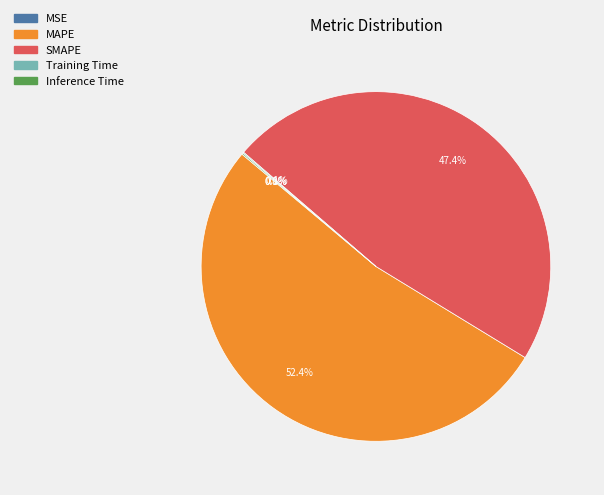

Is the sum of SMAPE and MAPE greater than half?

Yes